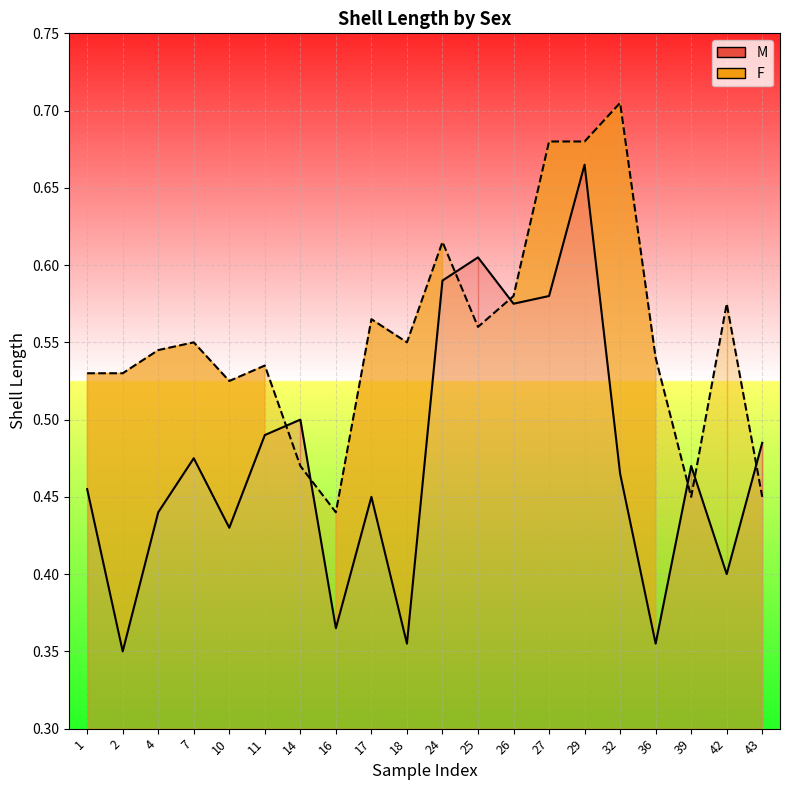

At 26, list the series in order from largest to smallest.

F_line, M_line